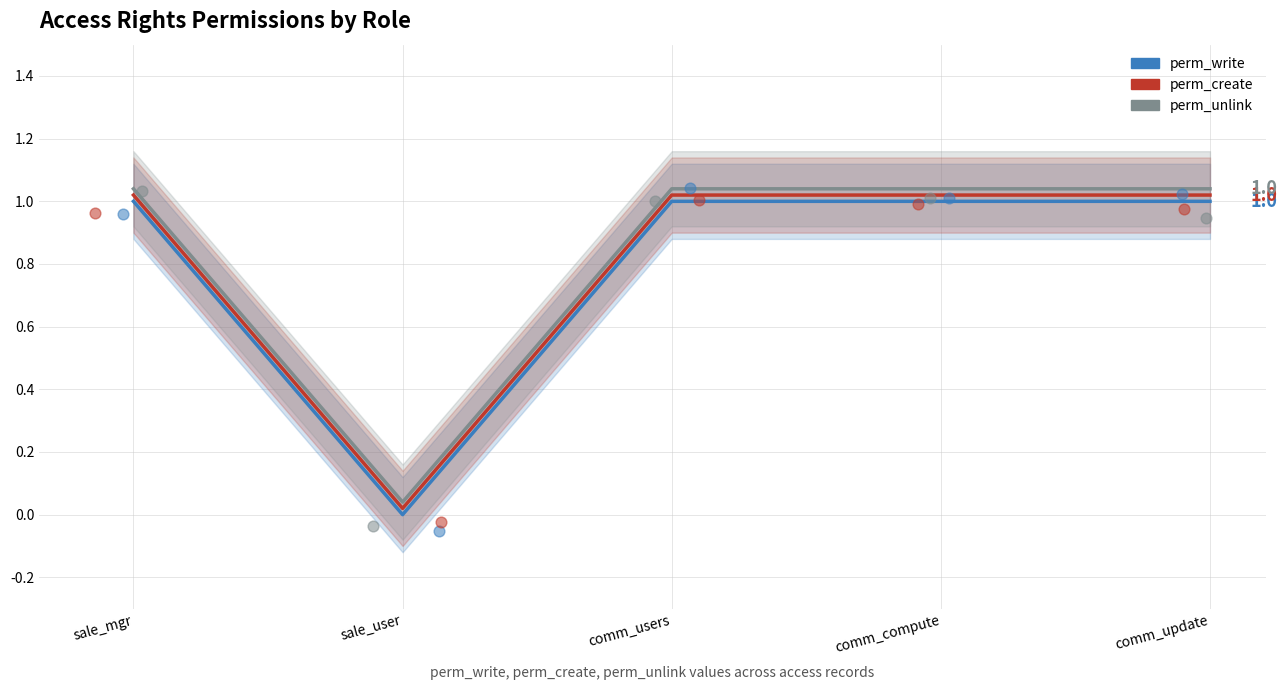

At how many categories does at least one series exceed 0?

5